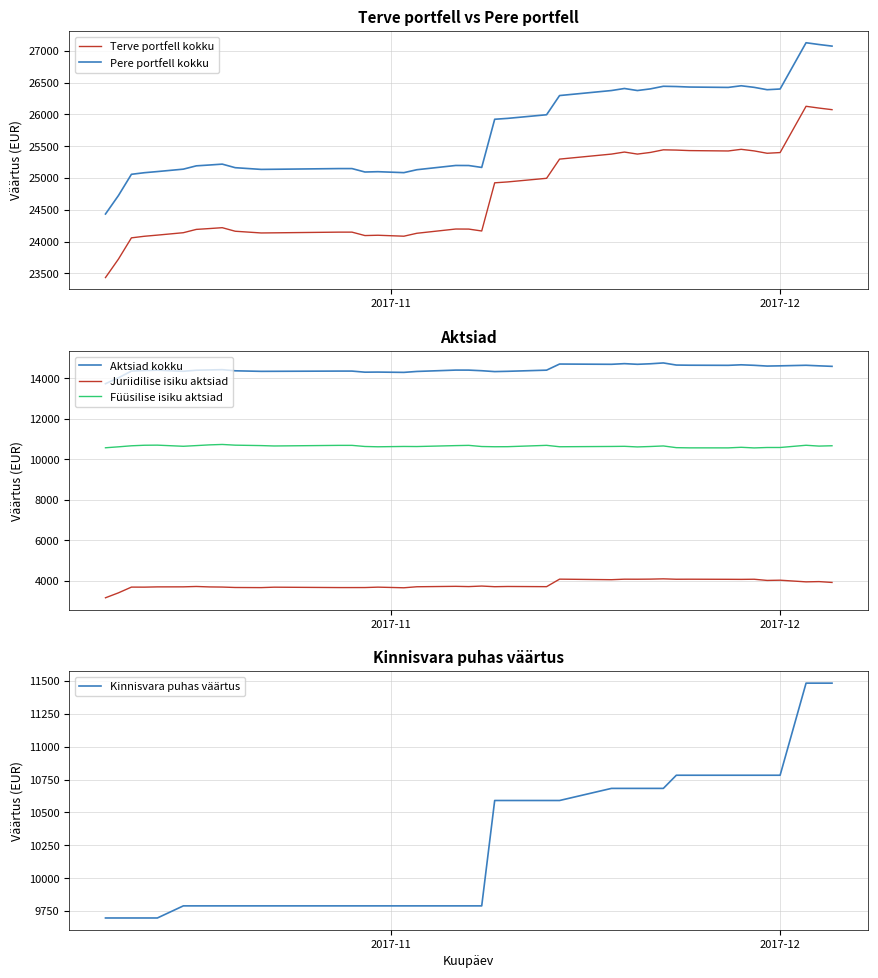

Reading right to left, list all the values displayed in this chart.

Terve portfell kokku: 26075	26100	26128	25400	25389	25426	25451	25425	25431	25439	25443	25402	25376	25408	25376	25297	24995	24938	24924	24166	24196	24197	24130	24084	24099	24094	24148	24148	24137	24135	24162	24218	24204	24191	24139	24101	24083	24058	23724	23433
Pere portfell kokku: 27075	27100	27128	26400	26389	26426	26451	26425	26431	26439	26443	26402	26376	26408	26376	26297	25995	25938	25924	25166	25196	25197	25130	25084	25099	25094	25148	25148	25137	25135	25162	25218	25204	25191	25139	25101	25083	25058	24724	24433
Aktsiad kokku: 14592	14617	14645	14617	14606	14643	14668	14642	14648	14656	14760	14719	14693	14725	14693	14706	14404	14347	14333	14376	14406	14407	14340	14294	14309	14304	14358	14358	14347	14345	14372	14428	14414	14401	14349	14403	14385	14360	14026	13735
Juriidilise isiku aktsiad: 3921	3963	3950	4032	4021	4079	4073	4076	4081	4079	4099	4085	4080	4082	4057	4084	3713	3722	3711	3743	3716	3729	3708	3658	3689	3669	3668	3668	3687	3666	3672	3693	3700	3722	3704	3702	3689	3691	3408	3164
Füüsilise isiku aktsiad: 10671	10654	10695	10585	10585	10564	10595	10566	10567	10577	10661	10634	10613	10643	10636	10622	10691	10625	10622	10633	10690	10678	10632	10636	10620	10635	10690	10690	10660	10679	10700	10735	10714	10679	10645	10701	10696	10669	10618	10571
Kinnisvara puhas väärtus: 11483	11483	11483	10783	10783	10783	10783	10783	10783	10783	10683	10683	10683	10683	10683	10591	10591	10591	10591	9790	9790	9790	9790	9790	9790	9790	9790	9790	9790	9790	9790	9790	9790	9790	9790	9698	9698	9698	9698	9698